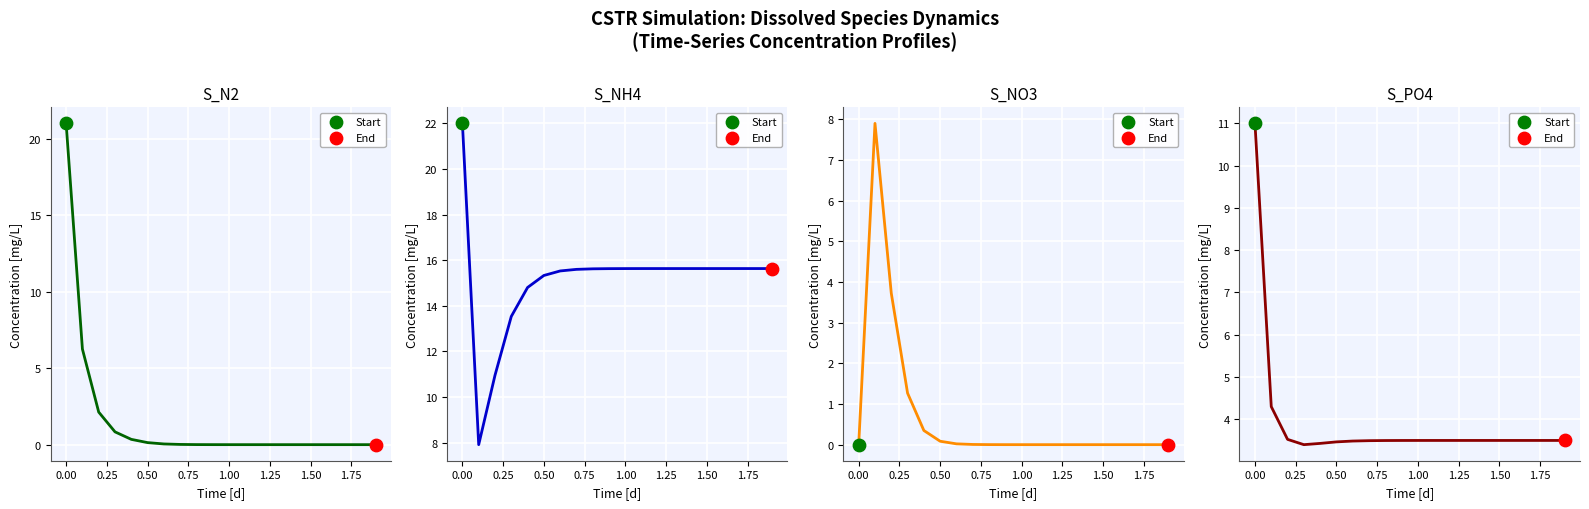

At how many categories does at least one series exceed 20?

1